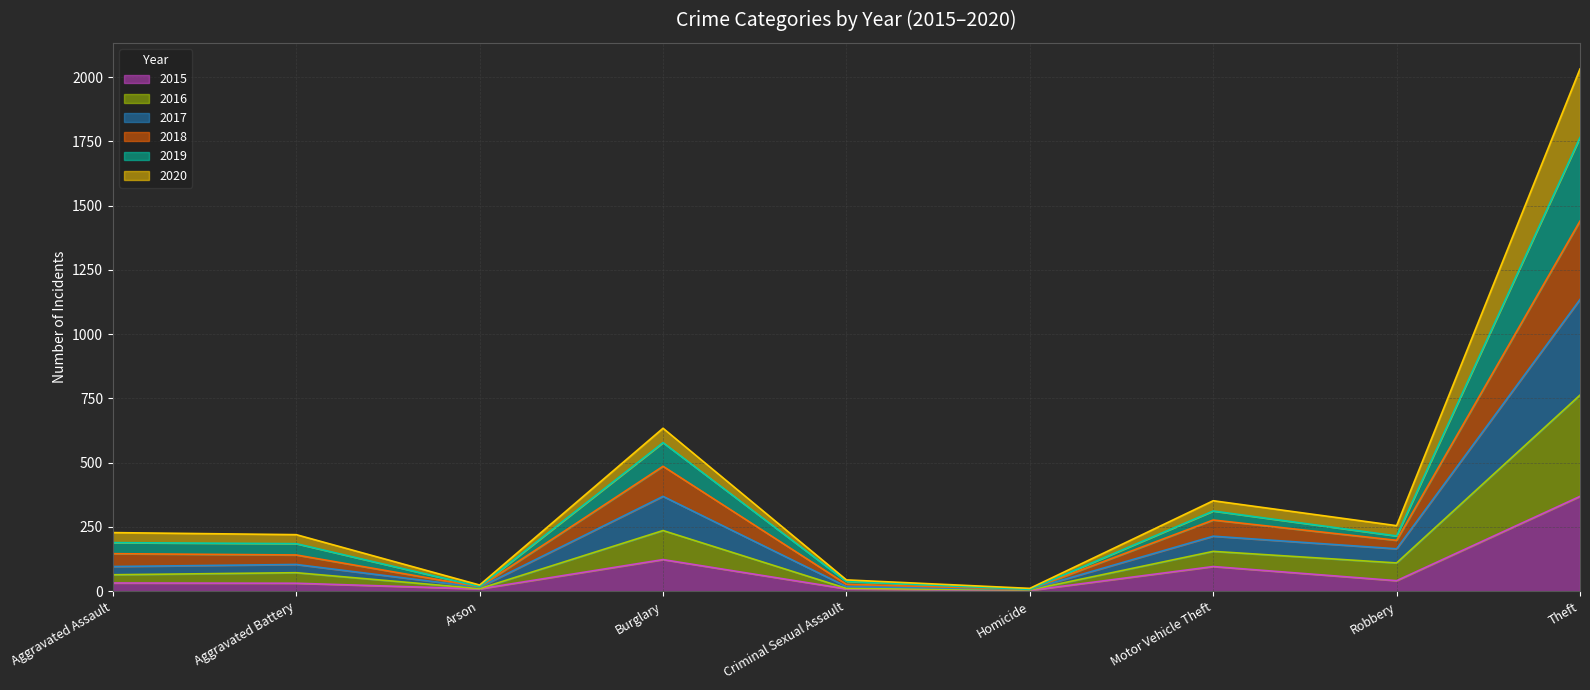

Does the chart have visible grid lines?

Yes